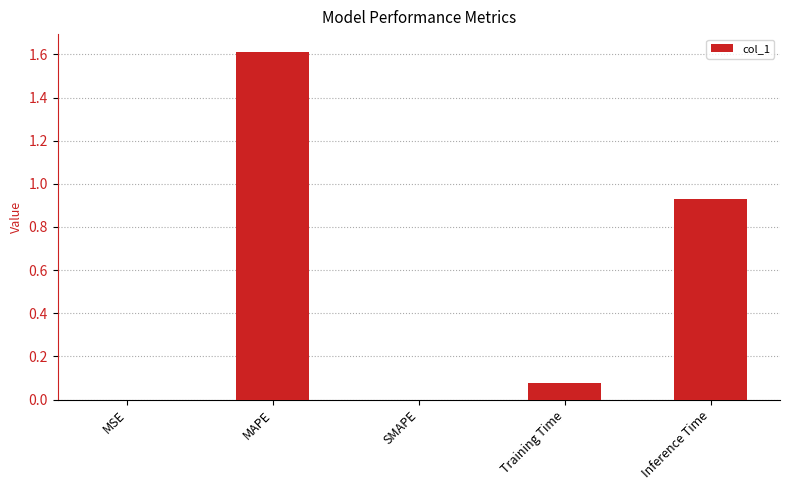

Between MSE and Inference Time, which is larger?

Inference Time